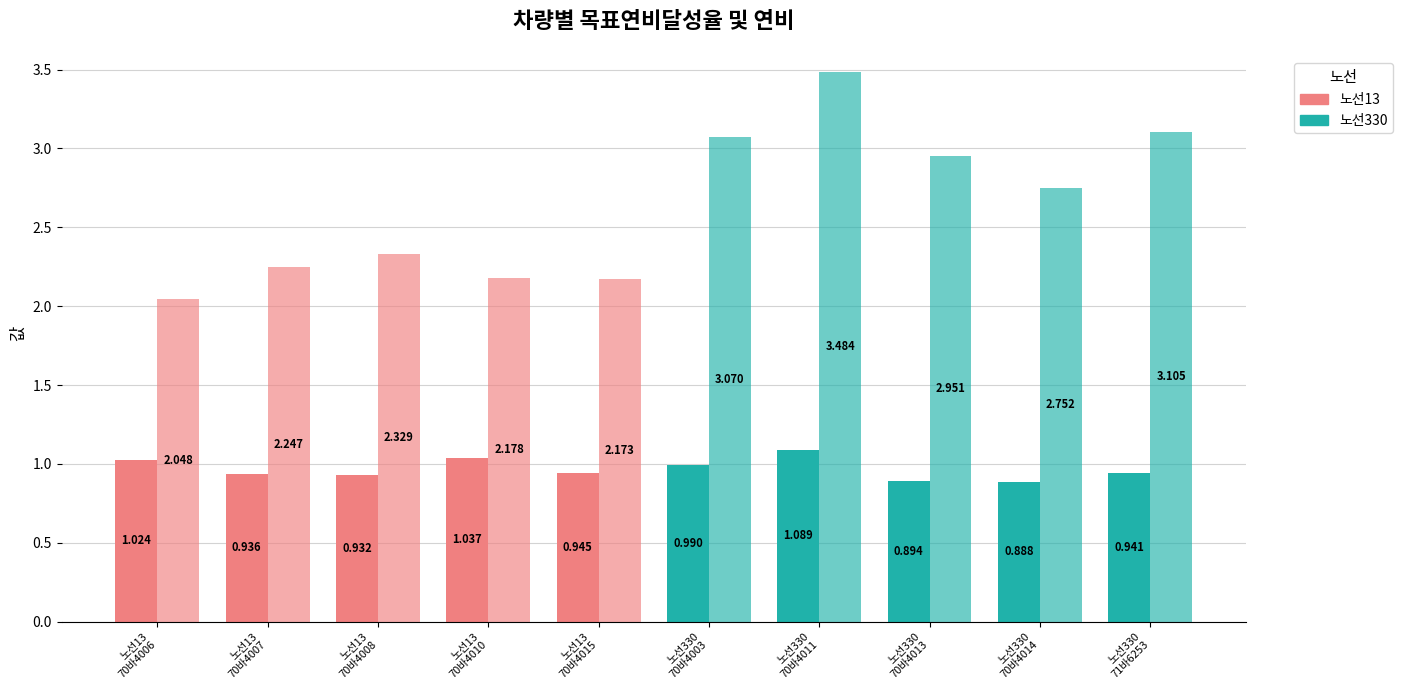

Between 노선330
71바6253 and 노선13
70바4006, which is larger?

노선13
70바4006